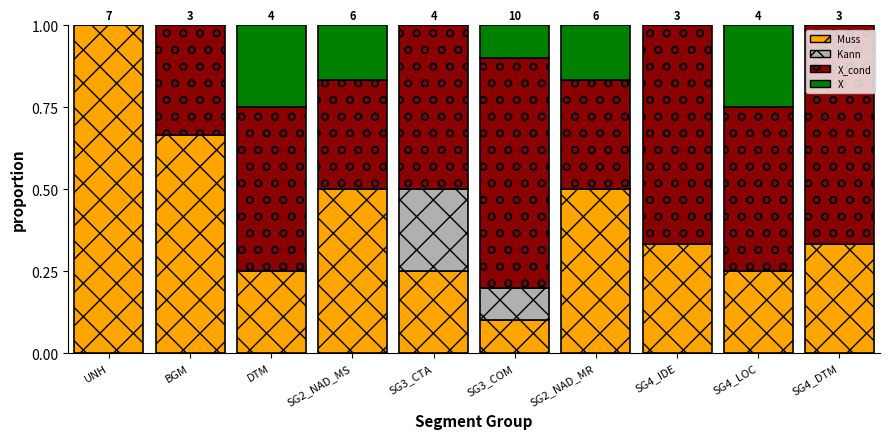

Which category has the highest value in the Muss series?

UNH